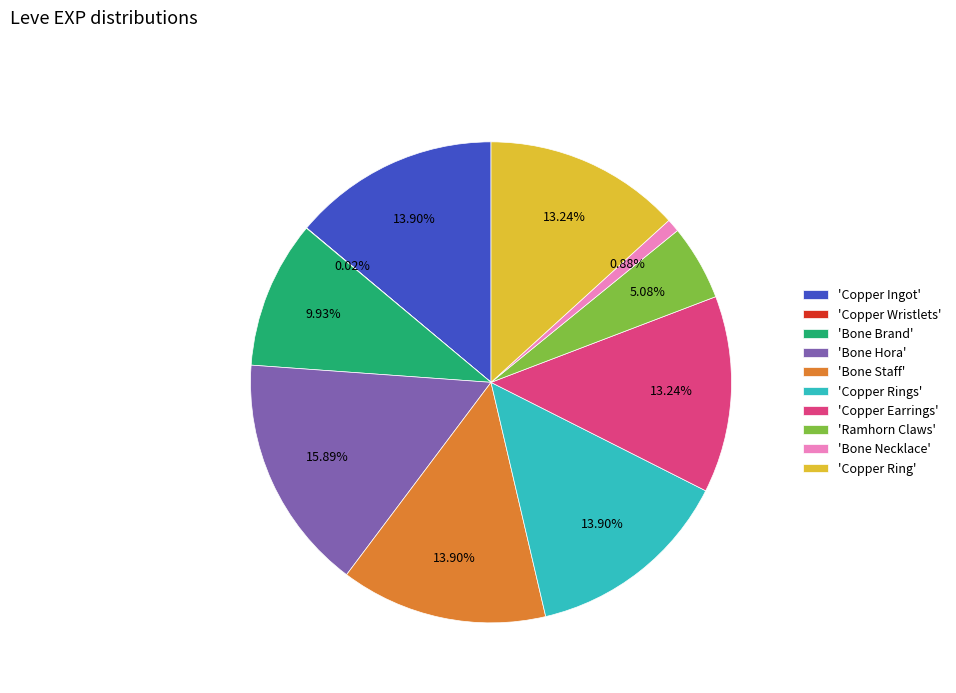

To the nearest percent, what is the difference between the largest and smallest slice percentages?

16%